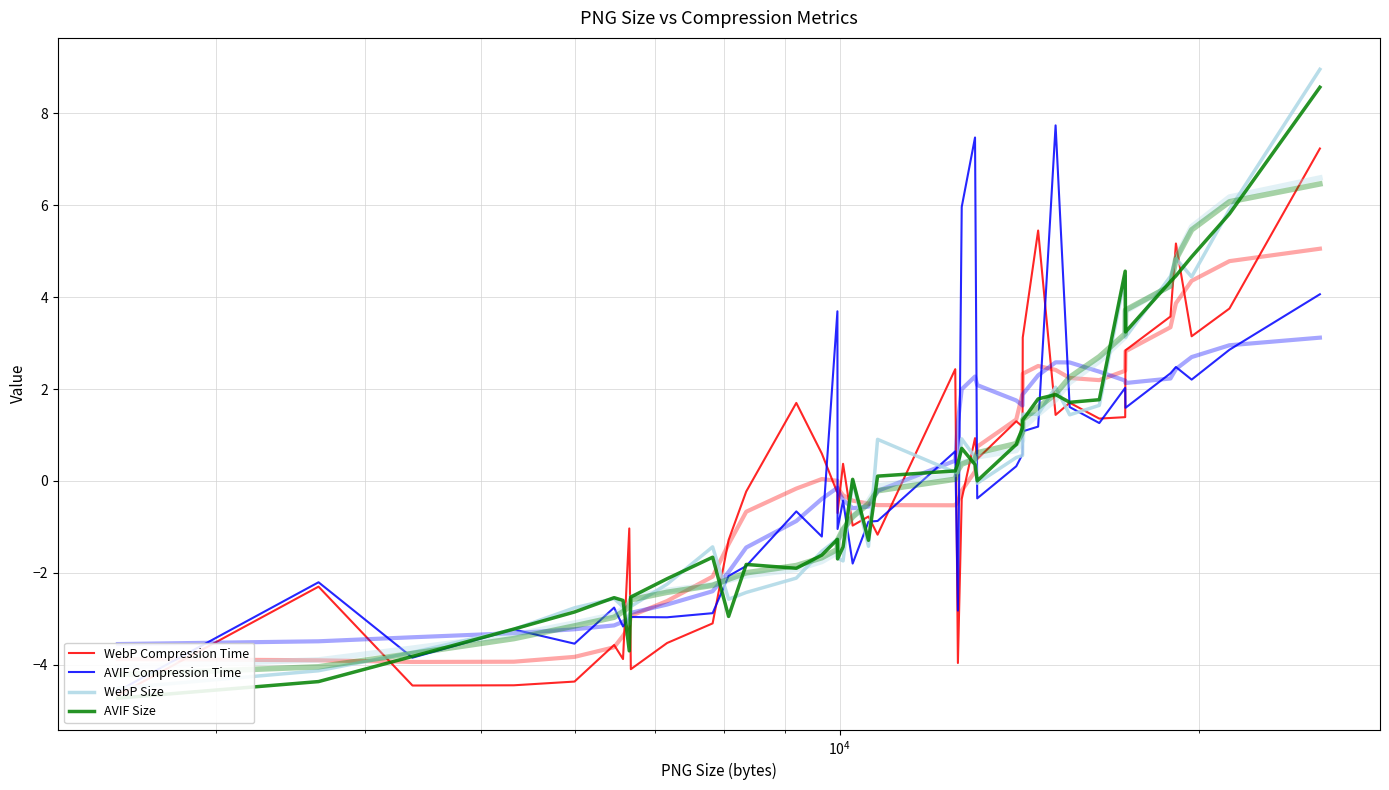

In AVIF Size, how many points are higher than both neighbors (excluding endpoints)?

8